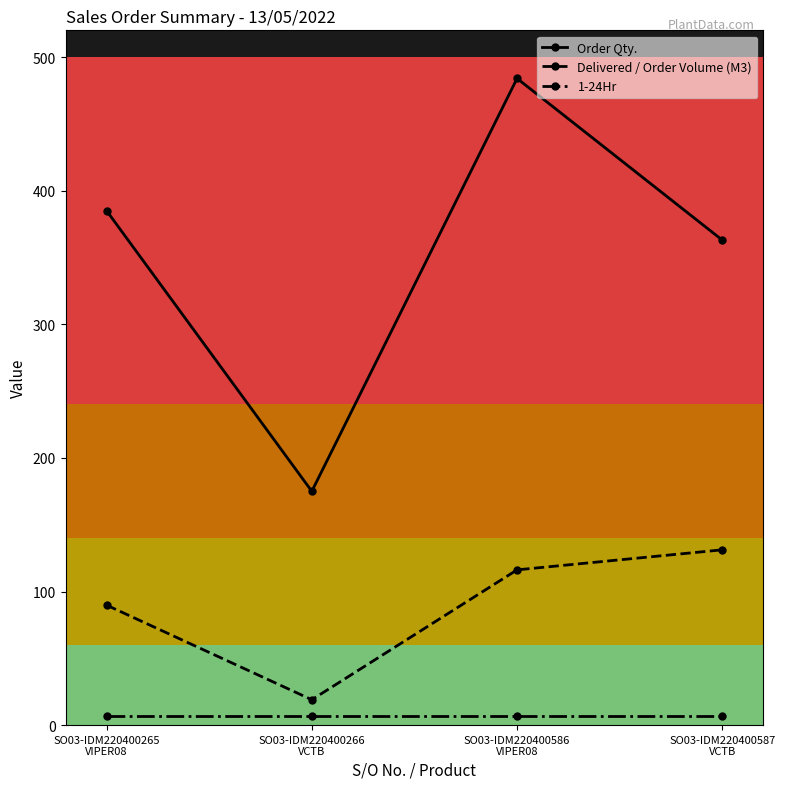

True or false: Order Qty. and Delivered / Order Volume (M3) intersect in this chart.

False